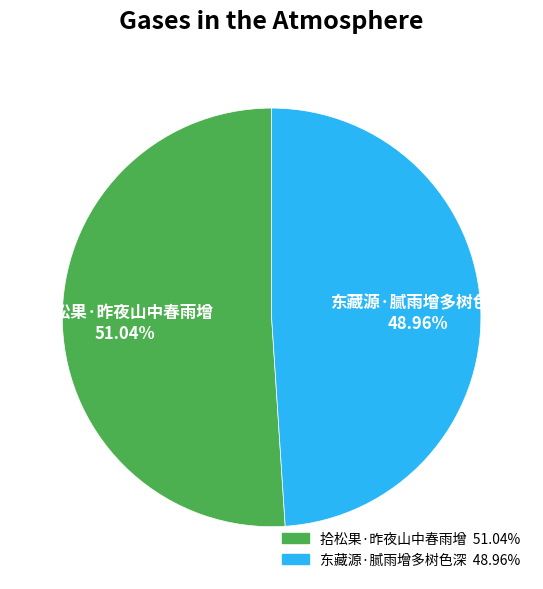

Is it true that 拾松果·昨夜山中春雨增 is 38% of the pie?

False